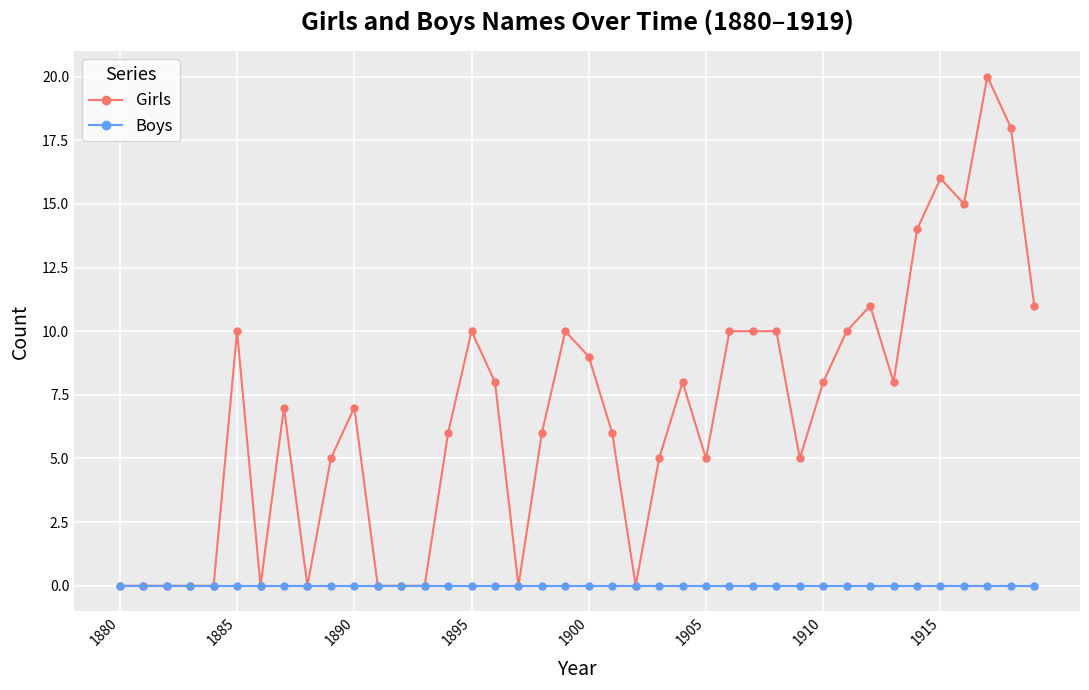

Which series has the widest spread of values?

Girls